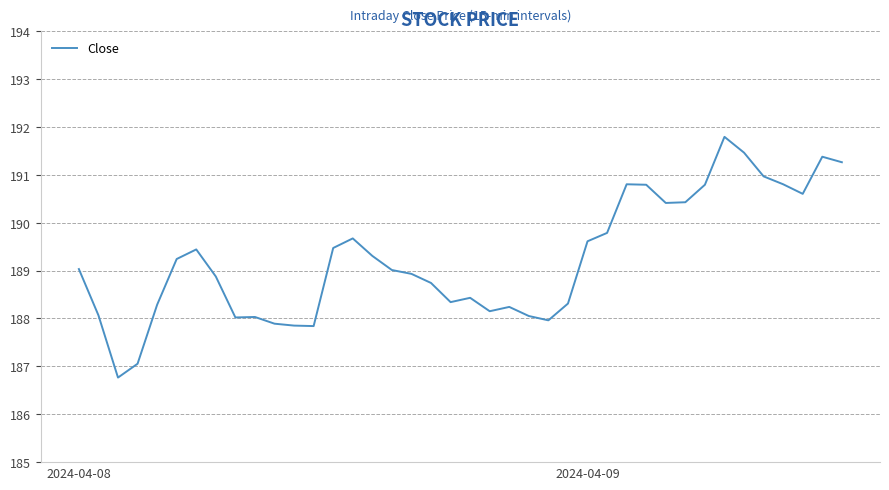

What is the difference between the maximum and minimum values?

5.0